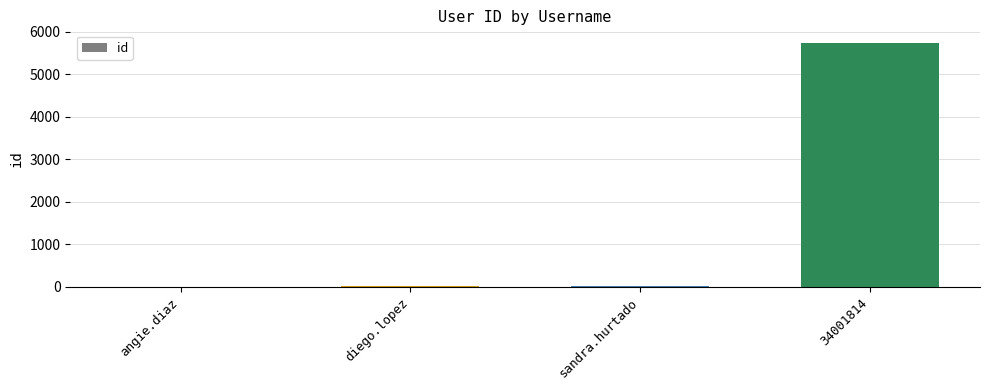

What is the maximum value shown in the chart?

5743